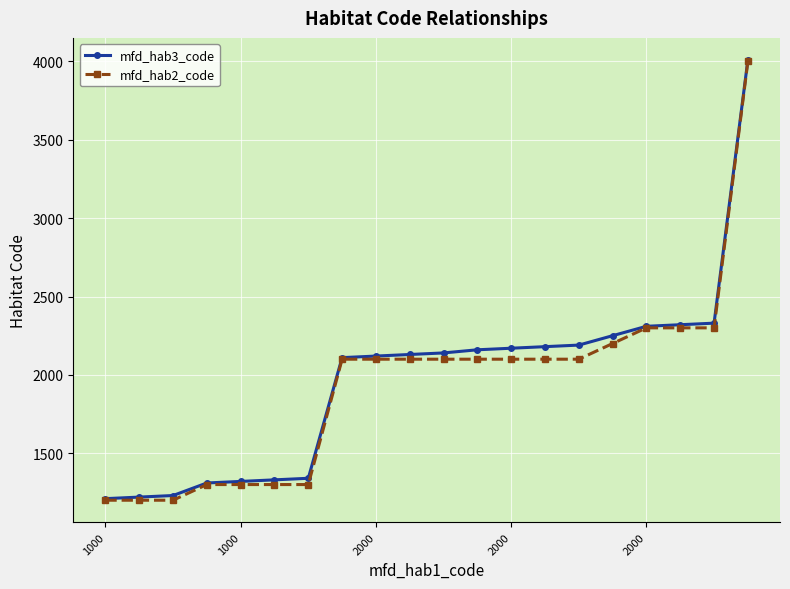

What is the value of the mfd_hab2_code point at the 15th from the left?

2100